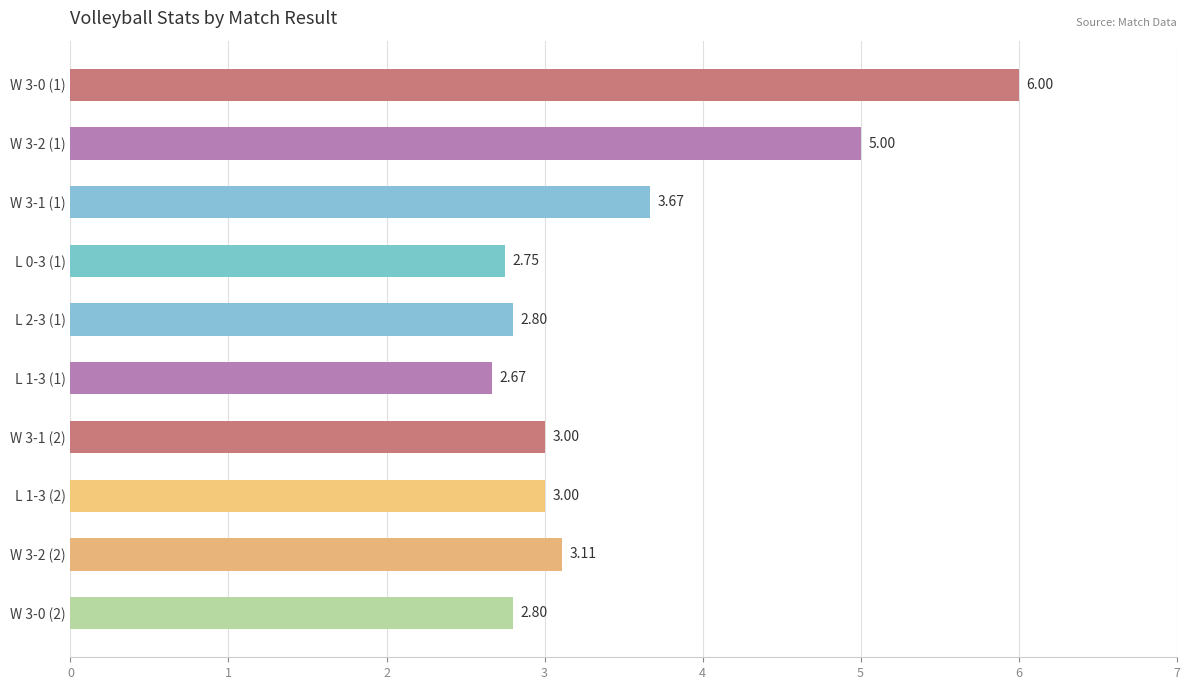

What is the sum of all values?

34.8